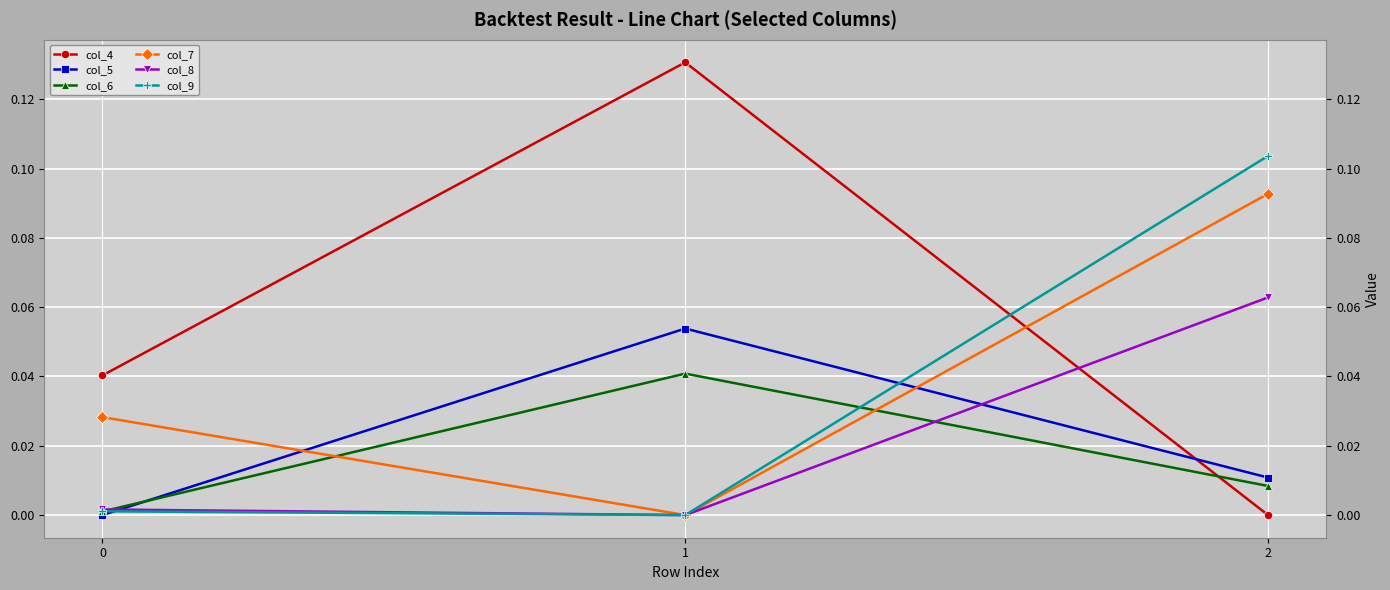

Rank the series by their maximum value, from highest to lowest.

col_4, col_9, col_7, col_8, col_5, col_6